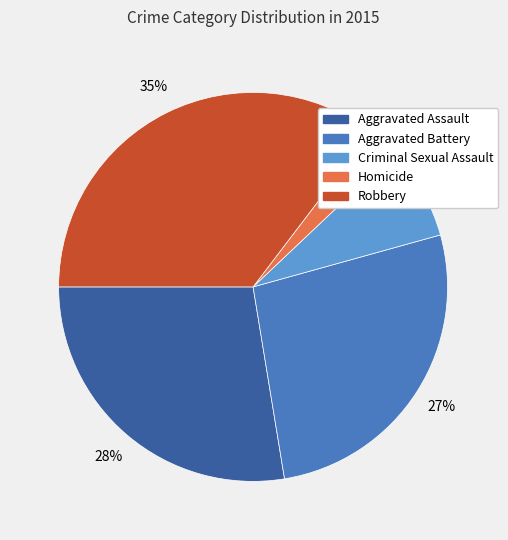

The Robbery slice represents 26% of the pie. True or false?

False